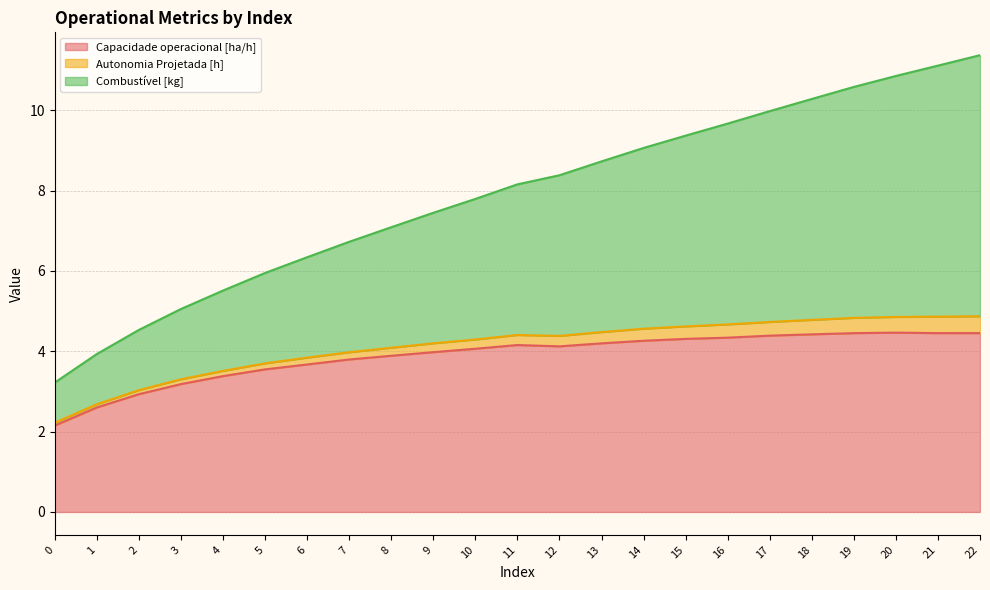

Does the chart display data point markers on the line(s)?

No